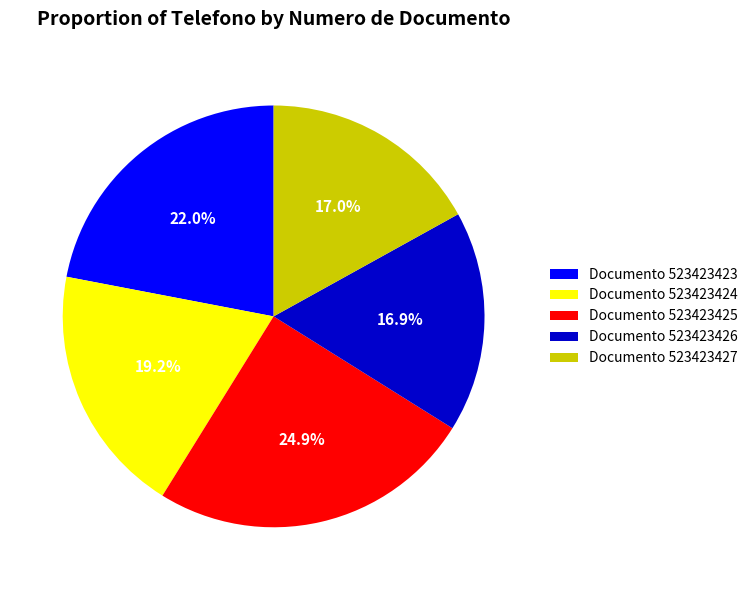

Which has a higher value, Documento 523423427 or Documento 523423425?

Documento 523423425